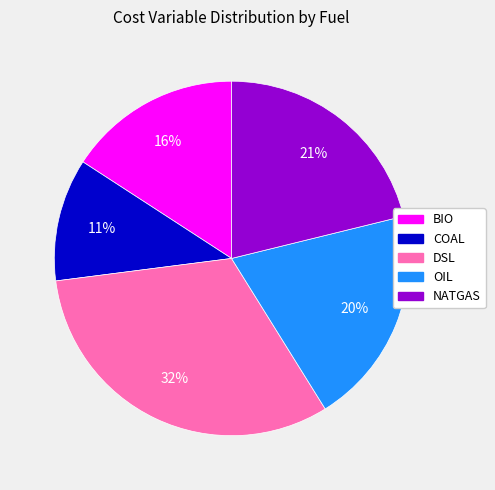

Between BIO and COAL, which is larger?

BIO